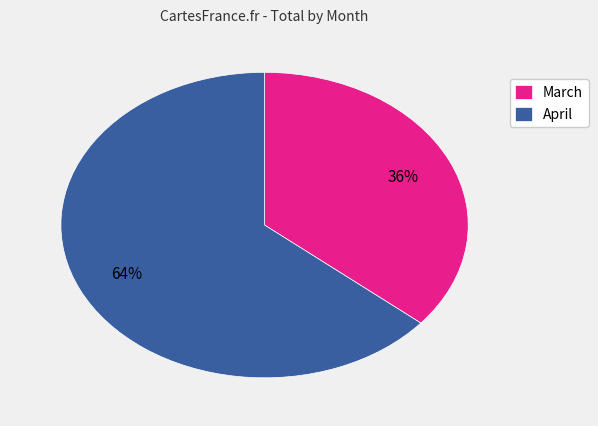

Which has a higher value, March or April?

April